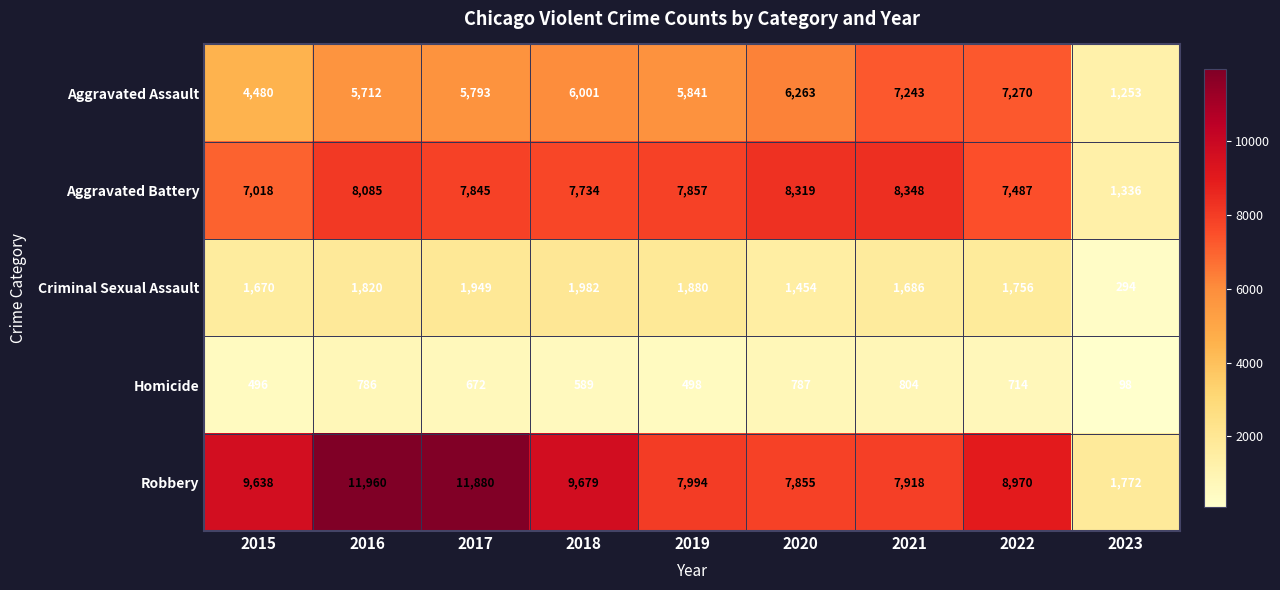

Is it true that Aggravated Assault equals 12150 at 2022?

False